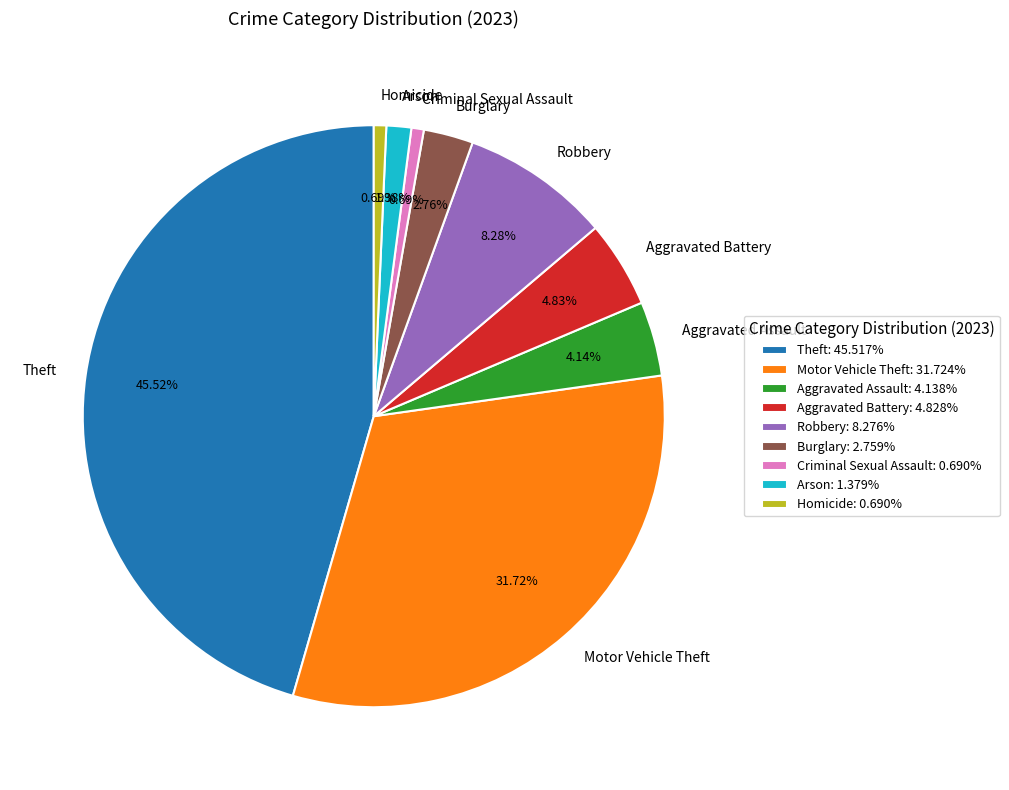

Between Motor Vehicle Theft and Aggravated Battery, which is larger?

Motor Vehicle Theft